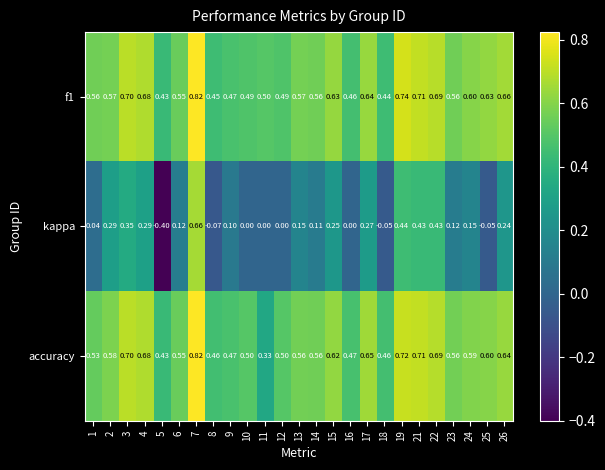

Which series changed the most between 21 and 23?

kappa